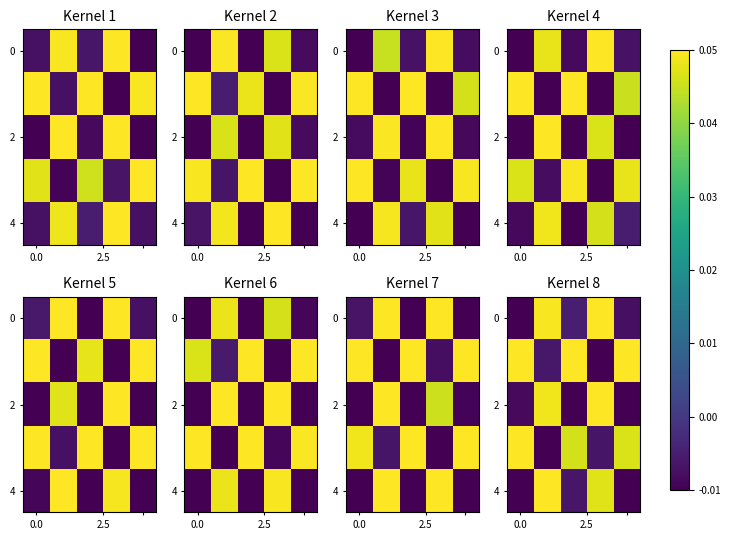

How many values in the 0 series are below 0?

3